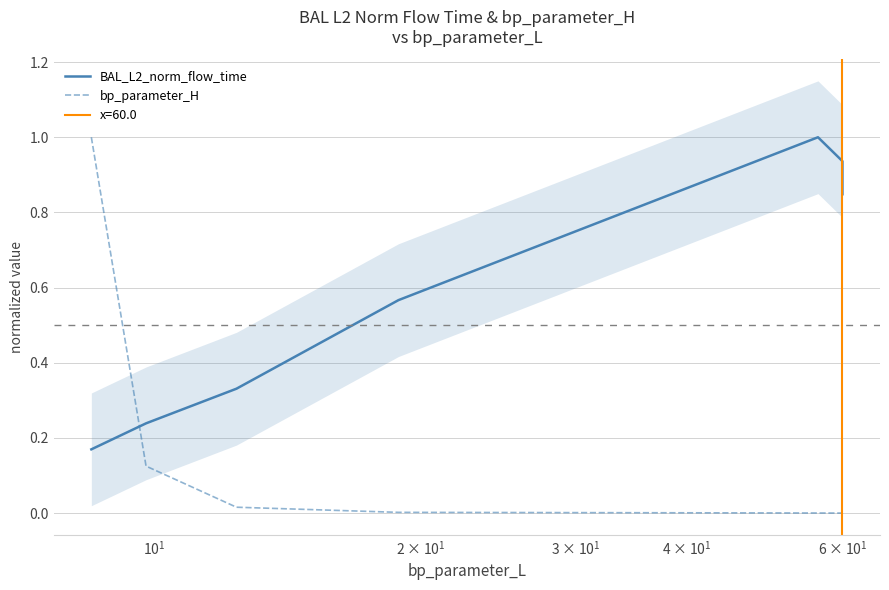

Is the value of bp_parameter_H at $\mathdefault{10^{-1}}$ greater than the value of BAL_L2_norm_flow_time at $\mathdefault{10^{-1}}$?

Yes